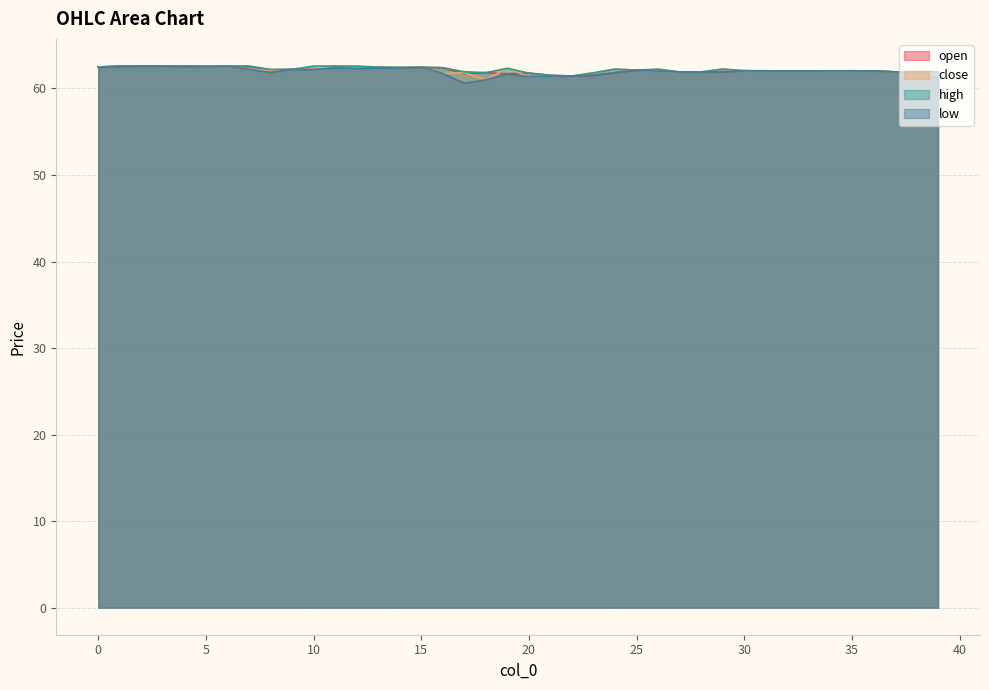

Reading left to right, transcribe all the data shown in this chart.

open: 0=62.5	1=62.6	2=62.6	3=62.6	4=62.5	5=62.5	6=62.6	7=62.5	8=62.2	9=62.2	10=62.3	11=62.6	12=62.3	13=62.5	14=62.4	15=62.5	16=62.4	17=61.7	18=61.8	19=61.7	20=61.8	21=61.5	22=61.4	23=61.5	24=61.8	25=62.1	26=62.1	27=61.9	28=61.9	29=61.9	30=62.0	31=62.0	32=62.0	33=62.0	34=62.0	35=62.0	36=62.0	37=61.9	38=61.9	39=61.8
close: 0=62.5	1=62.6	2=62.6	3=62.5	4=62.6	5=62.5	6=62.5	7=62.2	8=62.1	9=62.2	10=62.3	11=62.6	12=62.4	13=62.4	14=62.5	15=62.5	16=61.7	17=61.8	18=61.0	19=62.3	20=61.4	21=61.4	22=61.4	23=61.8	24=62.2	25=62.1	26=62.0	27=61.9	28=61.9	29=62.2	30=62.0	31=62.0	32=62.0	33=62.0	34=62.0	35=62.0	36=62.0	37=61.9	38=61.9	39=61.9
high: 0=62.5	1=62.6	2=62.6	3=62.6	4=62.6	5=62.5	6=62.6	7=62.6	8=62.2	9=62.2	10=62.6	11=62.6	12=62.6	13=62.5	14=62.5	15=62.5	16=62.4	17=61.9	18=61.8	19=62.3	20=61.8	21=61.5	22=61.4	23=61.8	24=62.2	25=62.1	26=62.2	27=61.9	28=61.9	29=62.2	30=62.0	31=62.0	32=62.0	33=62.0	34=62.0	35=62.0	36=62.0	37=61.9	38=61.9	39=61.9
low: 0=62.4	1=62.5	2=62.6	3=62.5	4=62.5	5=62.5	6=62.5	7=62.2	8=61.9	9=62.2	10=62.2	11=62.4	12=62.3	13=62.4	14=62.4	15=62.5	16=61.7	17=60.6	18=61.0	19=61.7	20=61.4	21=61.4	22=61.4	23=61.5	24=61.8	25=62.1	26=62.0	27=61.9	28=61.9	29=61.9	30=62.0	31=62.0	32=62.0	33=62.0	34=62.0	35=62.0	36=62.0	37=61.9	38=61.9	39=61.2